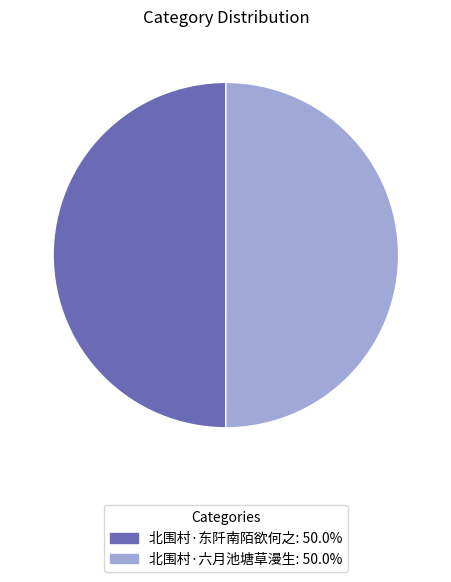

Approximately how many times larger is the value at 北围村·六月池塘草漫生 compared to 北围村·东阡南陌欲何之?

1.0